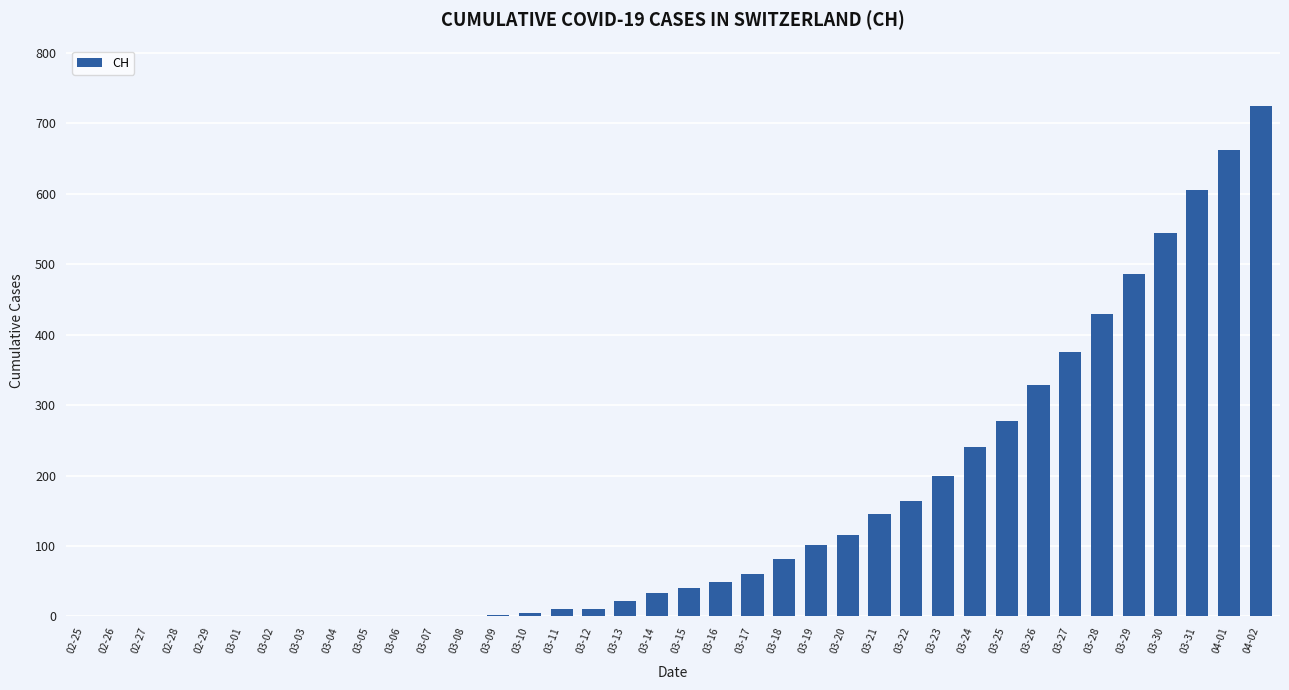

Where is the data nearest to the value 362?

03-27